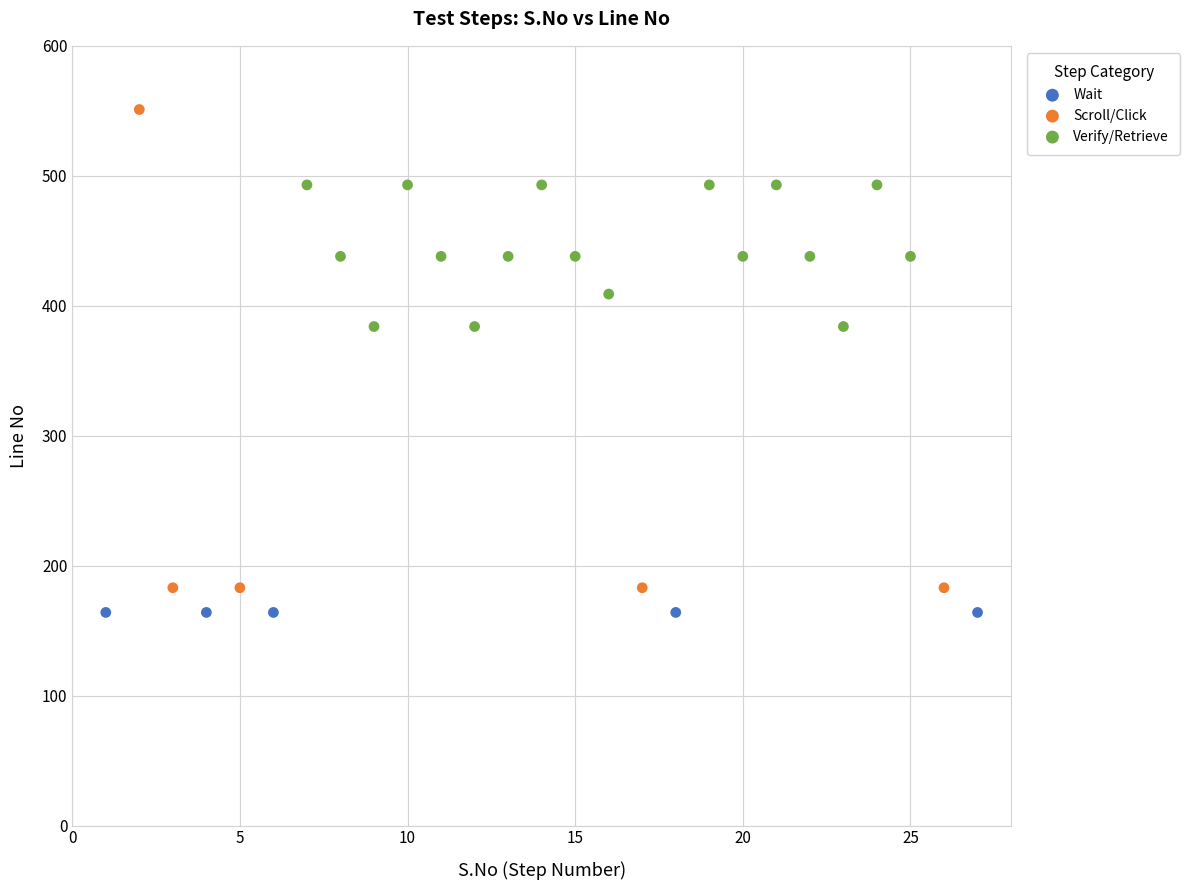

Which series reaches the maximum Y coordinate?

Scroll/Click